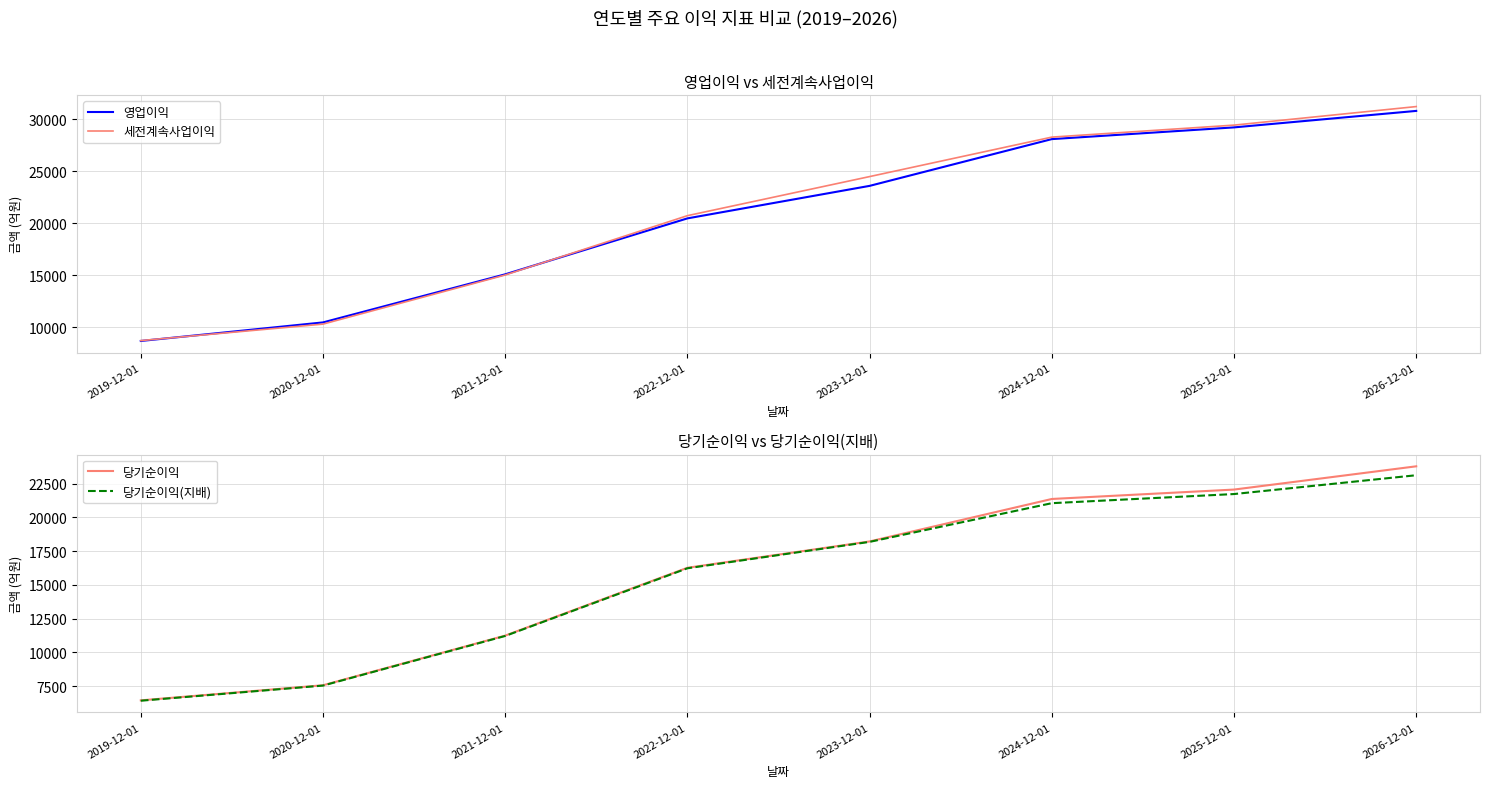

True or false: 영업이익 and 당기순이익(지배) intersect in this chart.

False